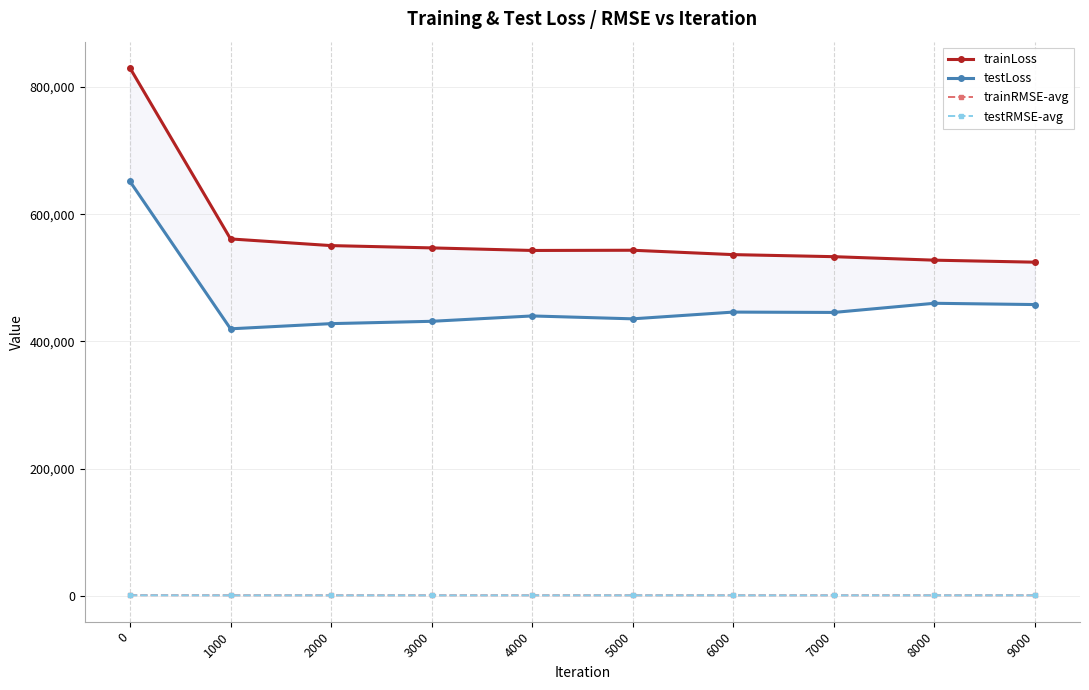

How many data points does each series have?

10